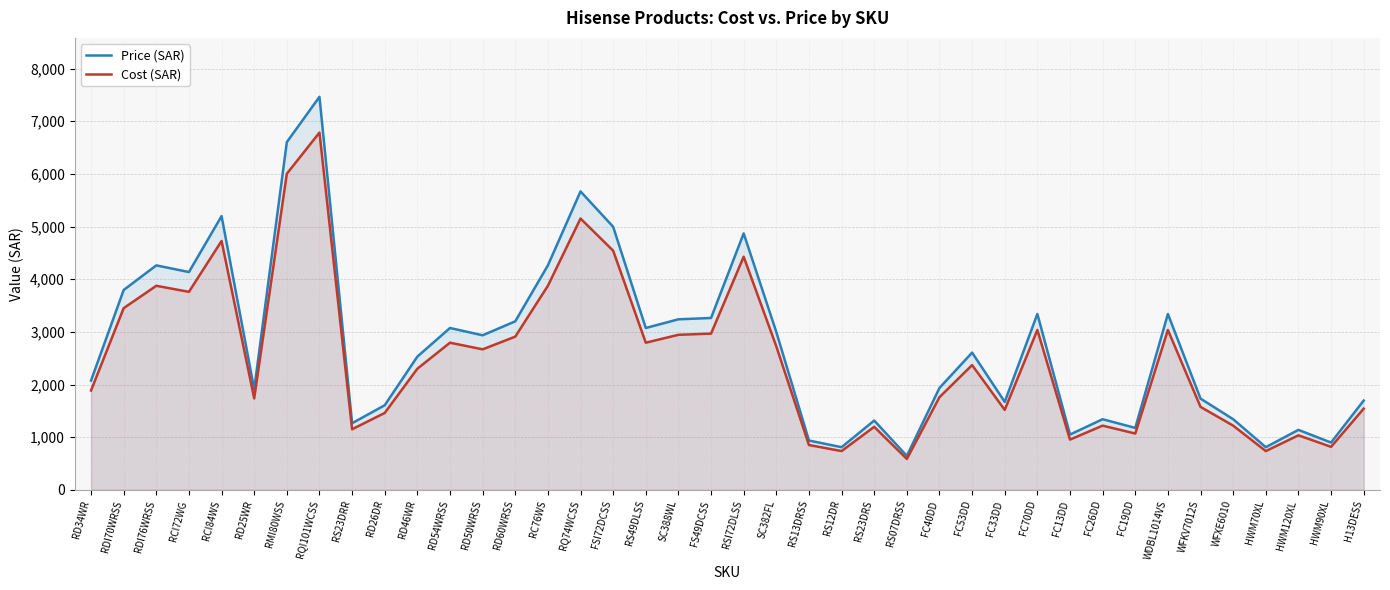

Which category has the lowest value across all series?

RS07DRSS